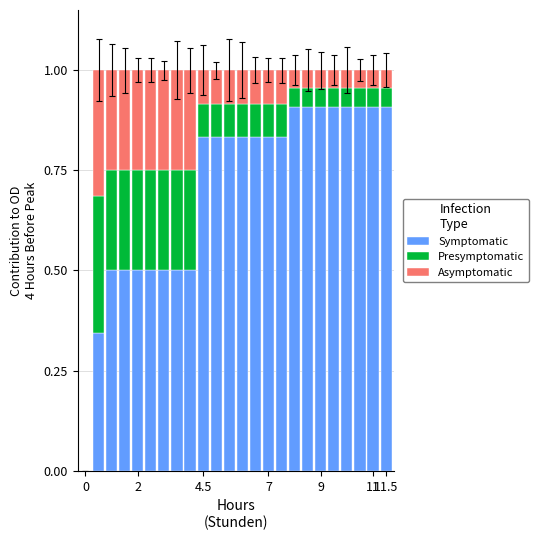

What is the maximum value for Symptomatic?

0.9